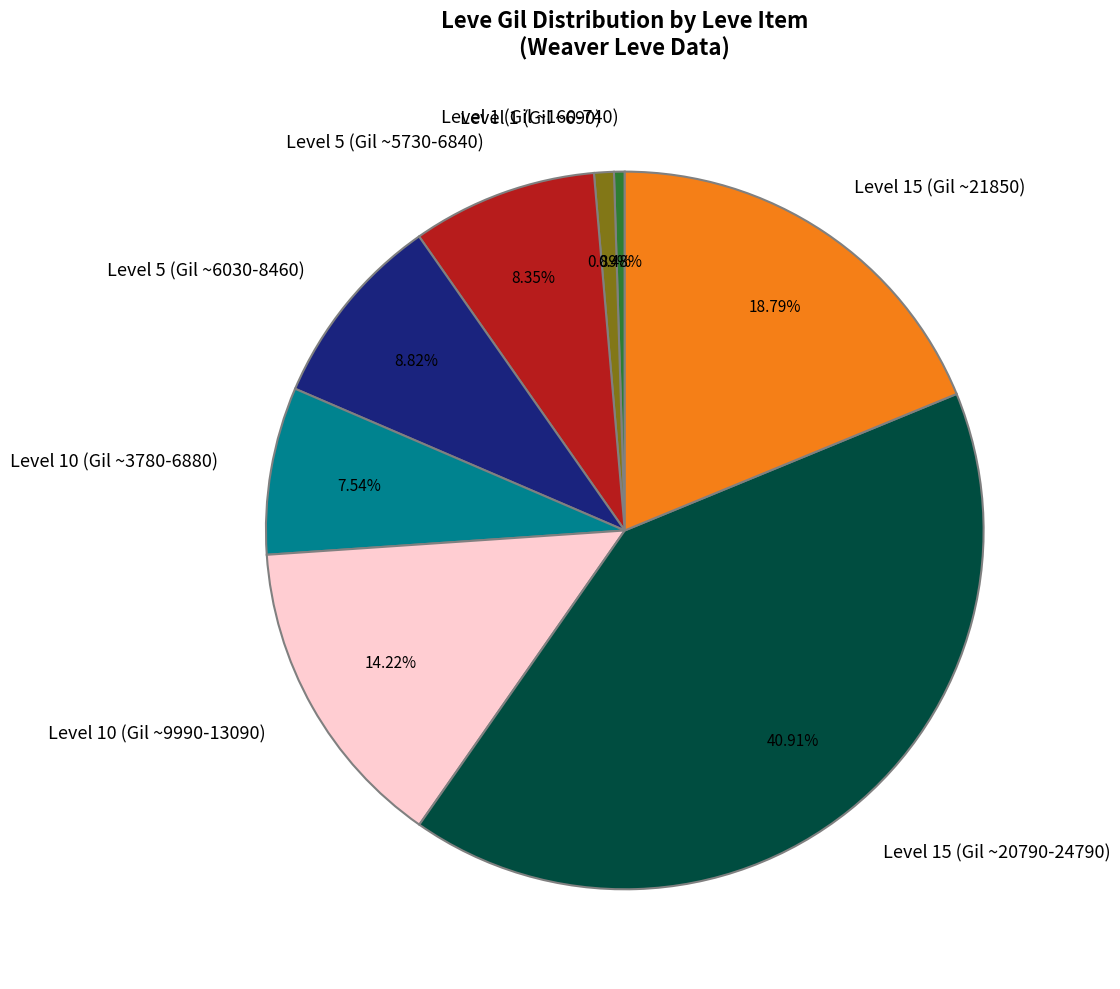

To the nearest percent, what is the difference between the largest and smallest slice percentages?

40%